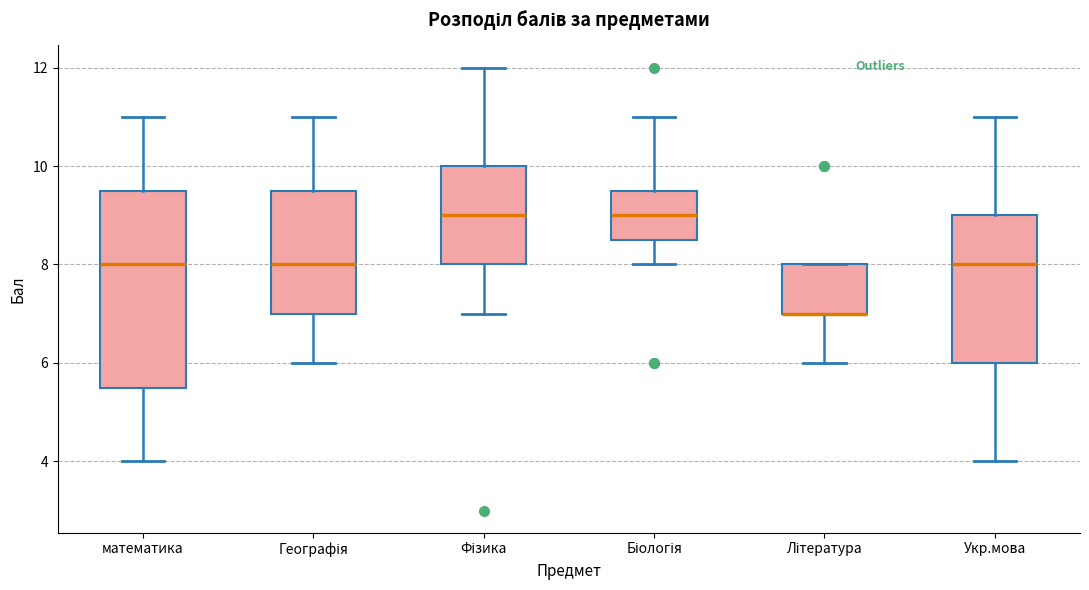

Reading left to right, read every box against the y-axis: the position of its median line, the range the box covers, and the ends of its whiskers. The values are not printed on the chart, so give them approximately, as read against the axis.

математика: median 8.0, box 5.6 to 9.6, whiskers 4.0 to 11.0
Географія: median 8.0, box 7.0 to 9.6, whiskers 6.0 to 11.0
Фізика: median 9.0, box 8.0 to 10.0, whiskers 7.0 to 12.0
Біологія: median 9.0, box 8.6 to 9.6, whiskers 8.0 to 11.0
Література: median 7.0 (drawn on the box's lower edge), box 7.0 to 8.0, whiskers 6.0 to 8.0
Укр.мова: median 8.0, box 6.0 to 9.0, whiskers 4.0 to 11.0